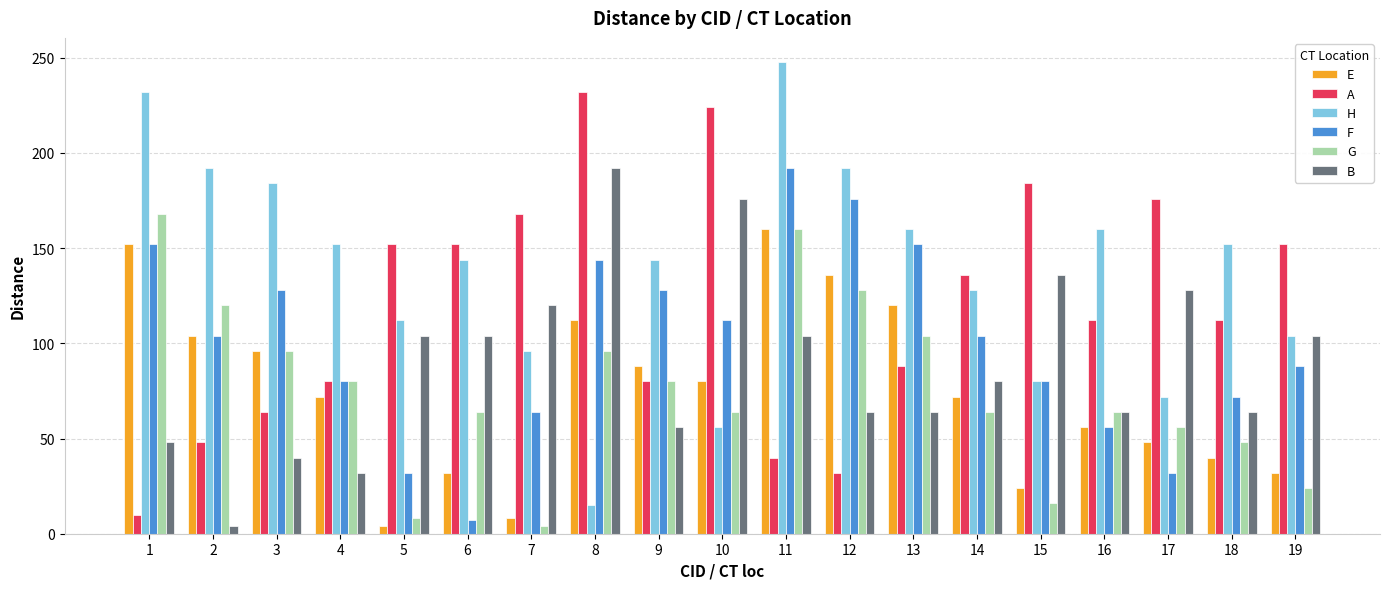

What is the difference between the highest and lowest values at 18?

112